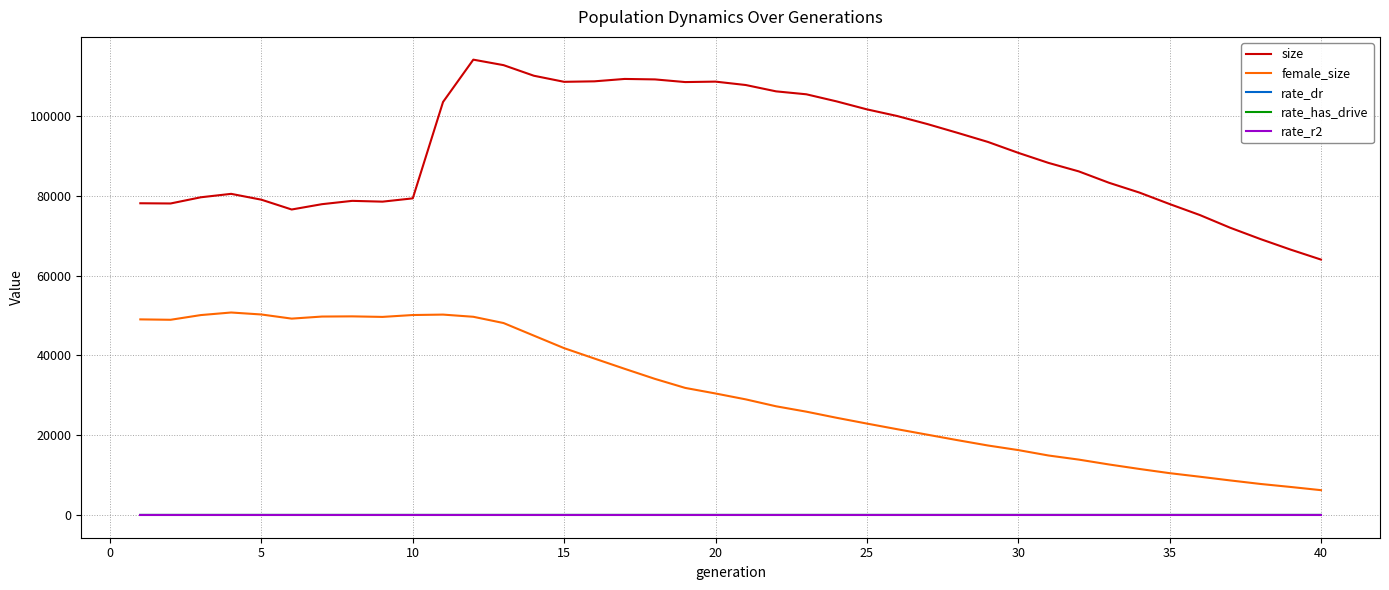

What is the greatest value displayed?

114202.0